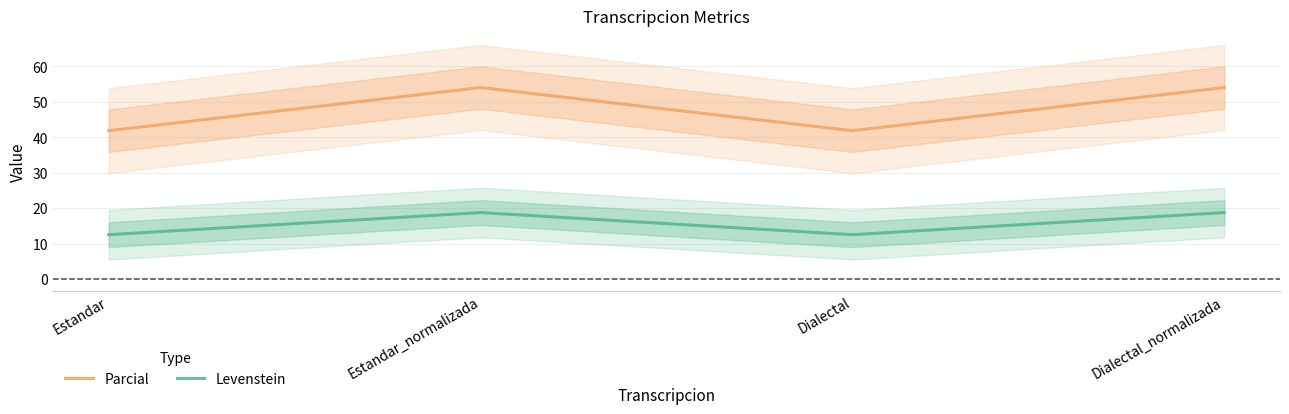

How many interior local peaks does the Parcial series have?

1